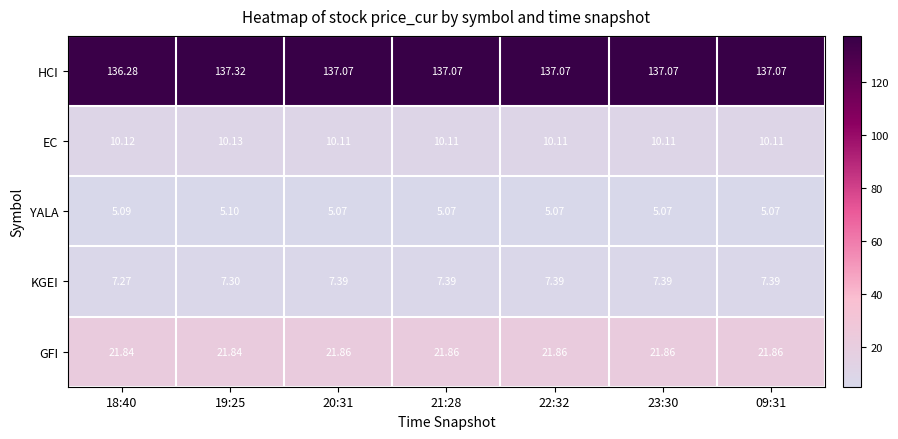

Between 18:40 and 23:30, which series saw the biggest shift?

HCI